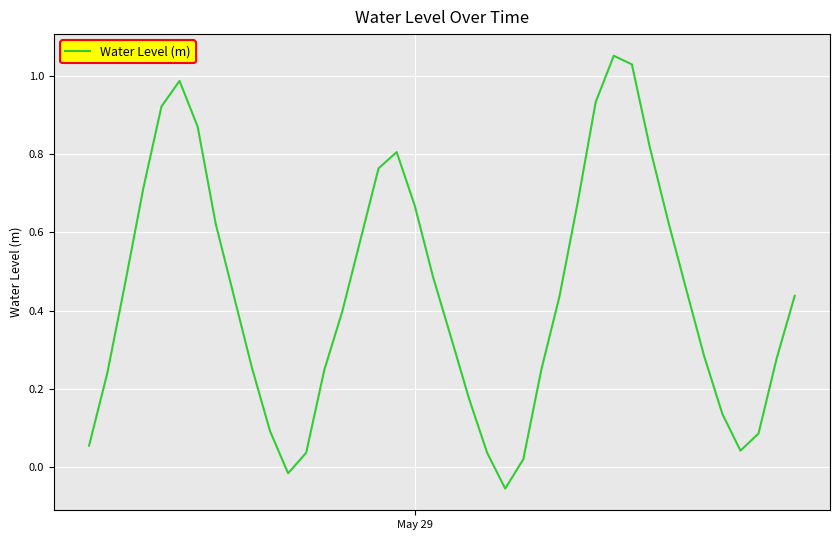

How many lines are shown in the chart?

1